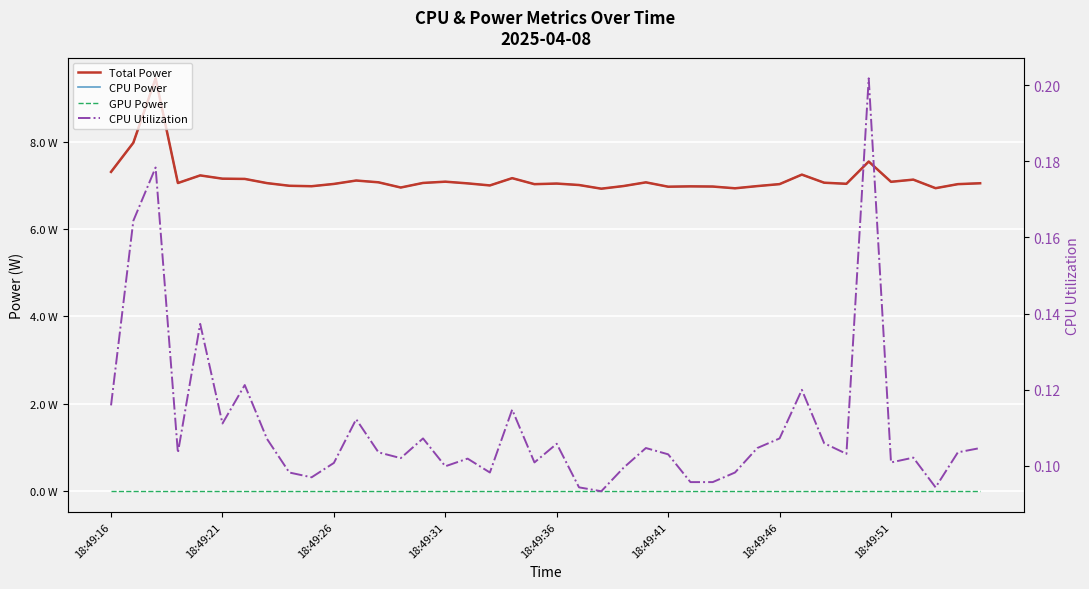

The CPU Utilization series shows 0.1 at 24. True or false?

False